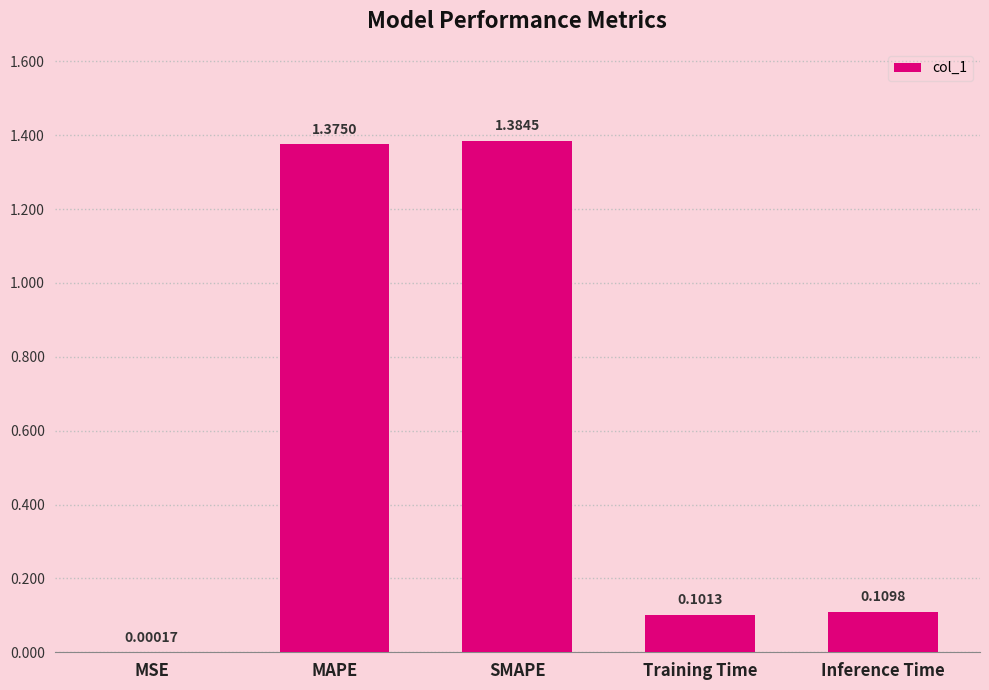

What is the sum of all values?

3.0